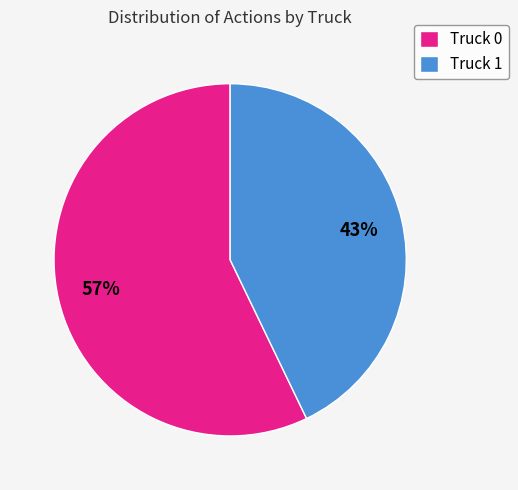

How many slices are in this pie chart?

2